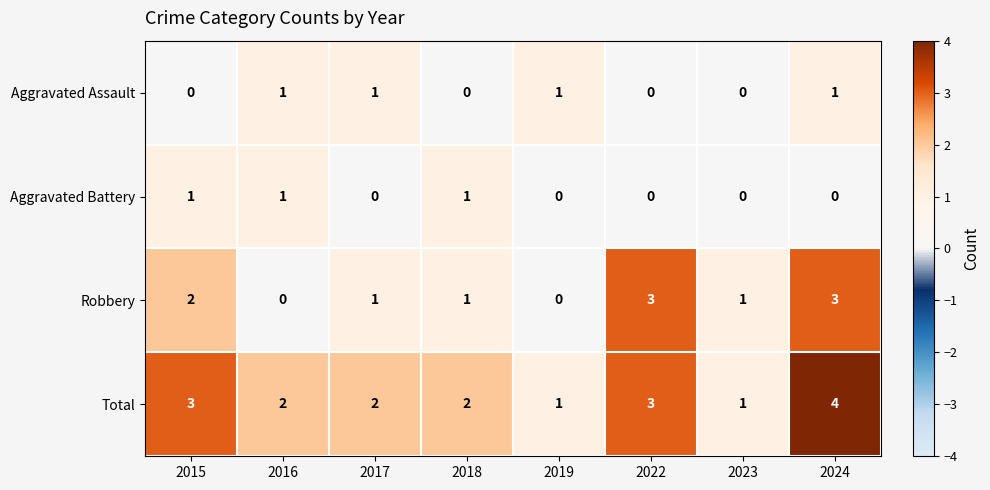

Is it true that Aggravated Battery equals 1 at 2018?

True